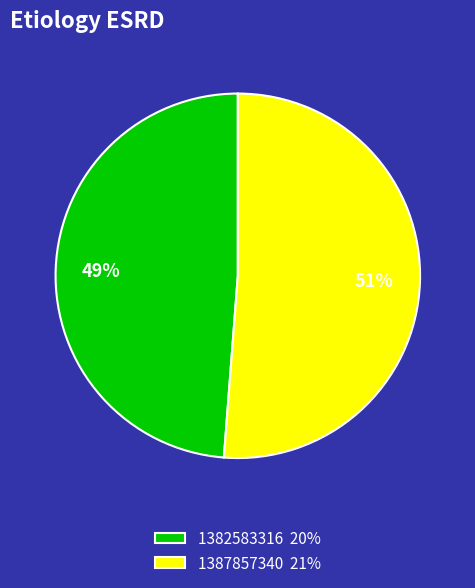

How many slices are in this pie chart?

2